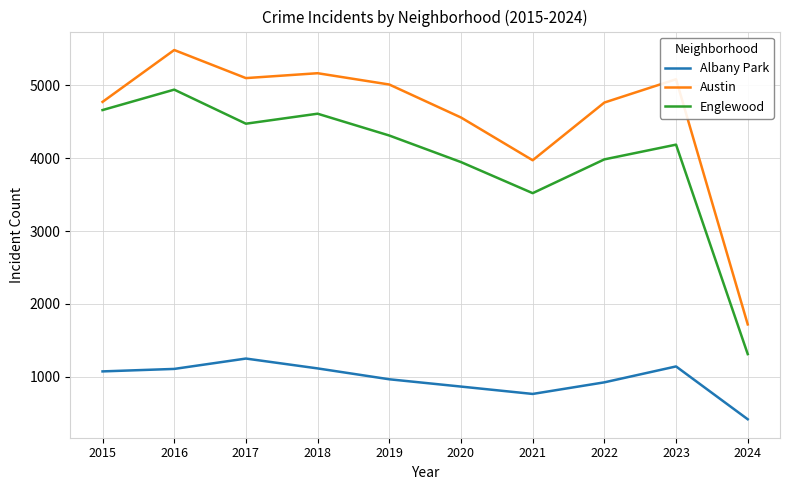

Which series has the largest range (max minus min)?

Austin